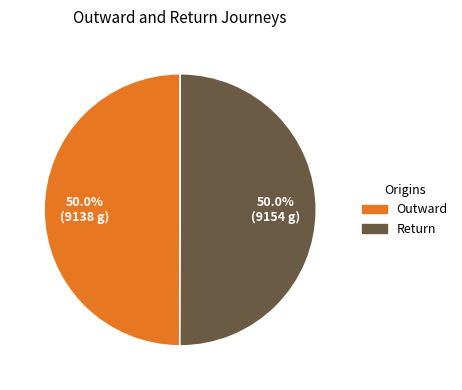

To the nearest percent, what portion does Return represent?

50%